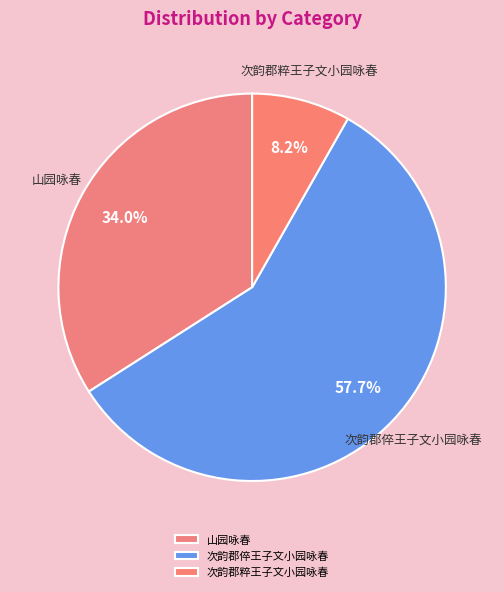

How many slices are in this pie chart?

3